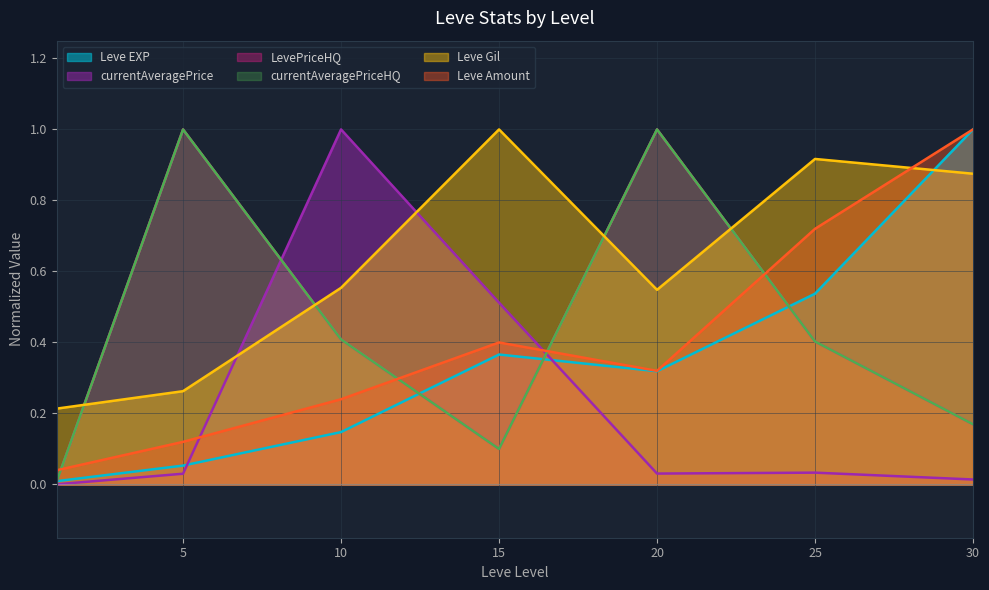

True or false: Leve Amount and Leve EXP cross at least once.

False